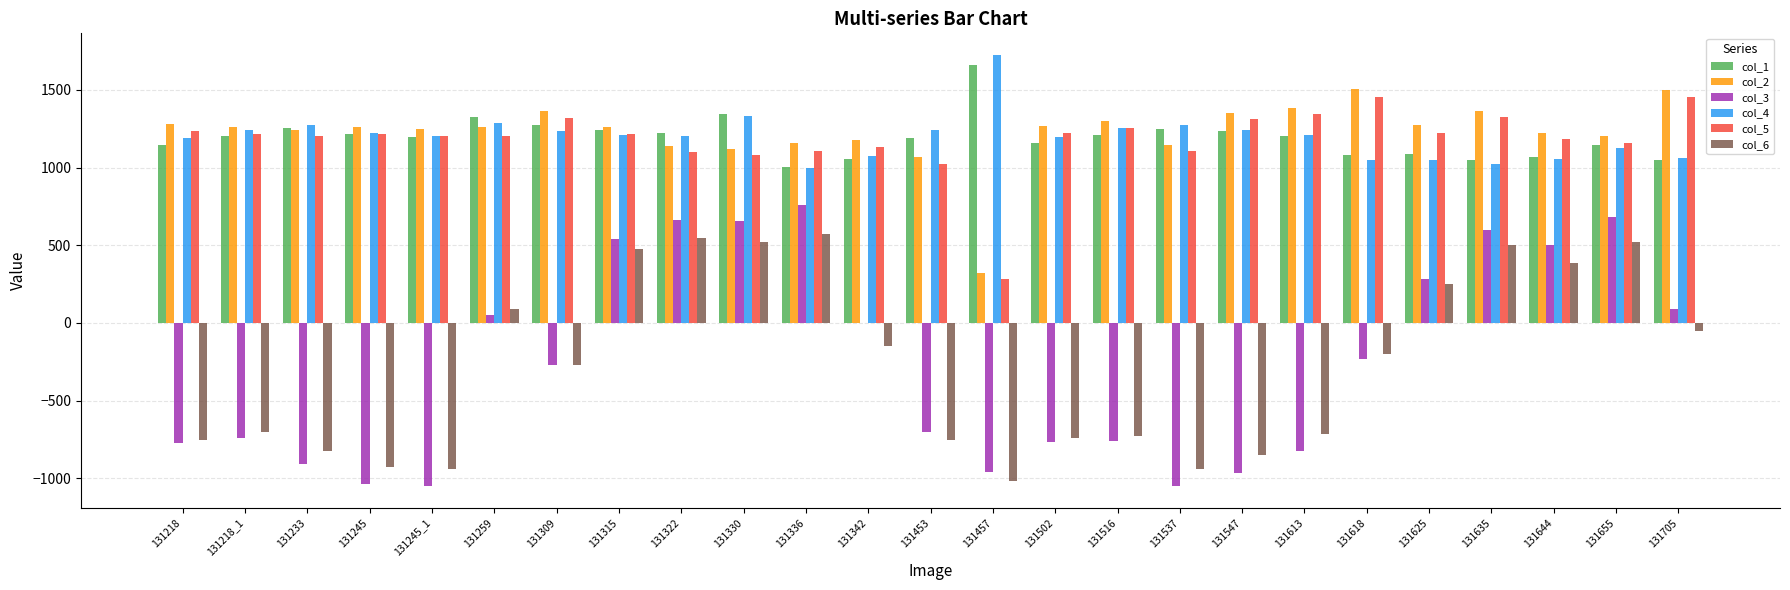

What is the average value of the col_6 series?

-266.9